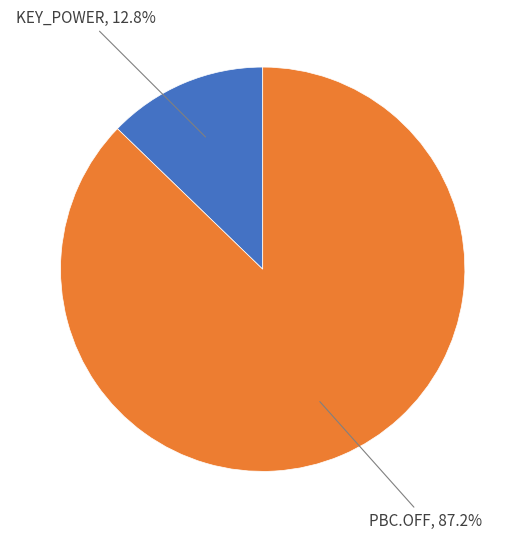

Does any single category account for the majority?

Yes